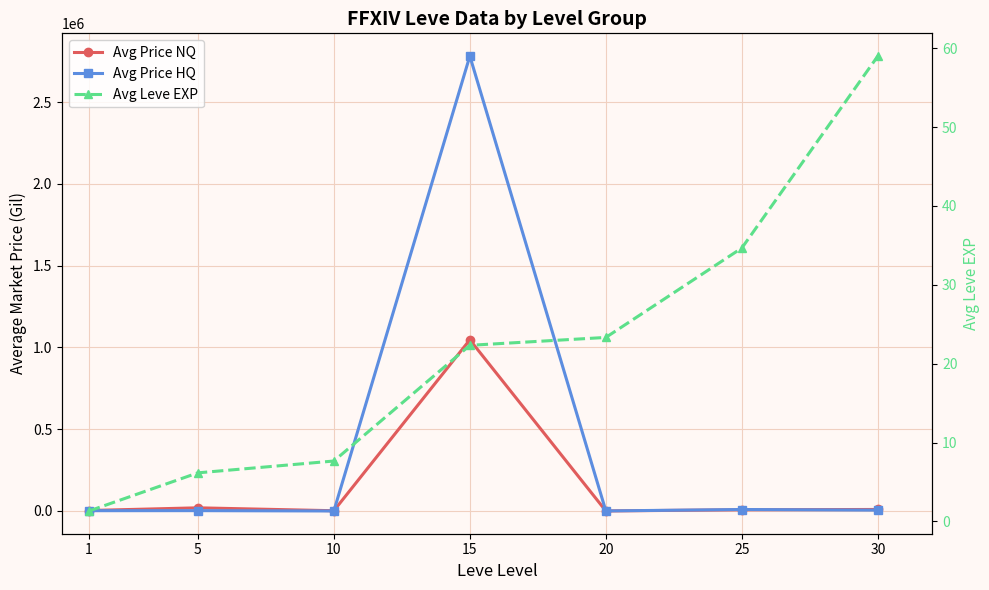

Which series has the largest range (max minus min)?

Avg Price HQ